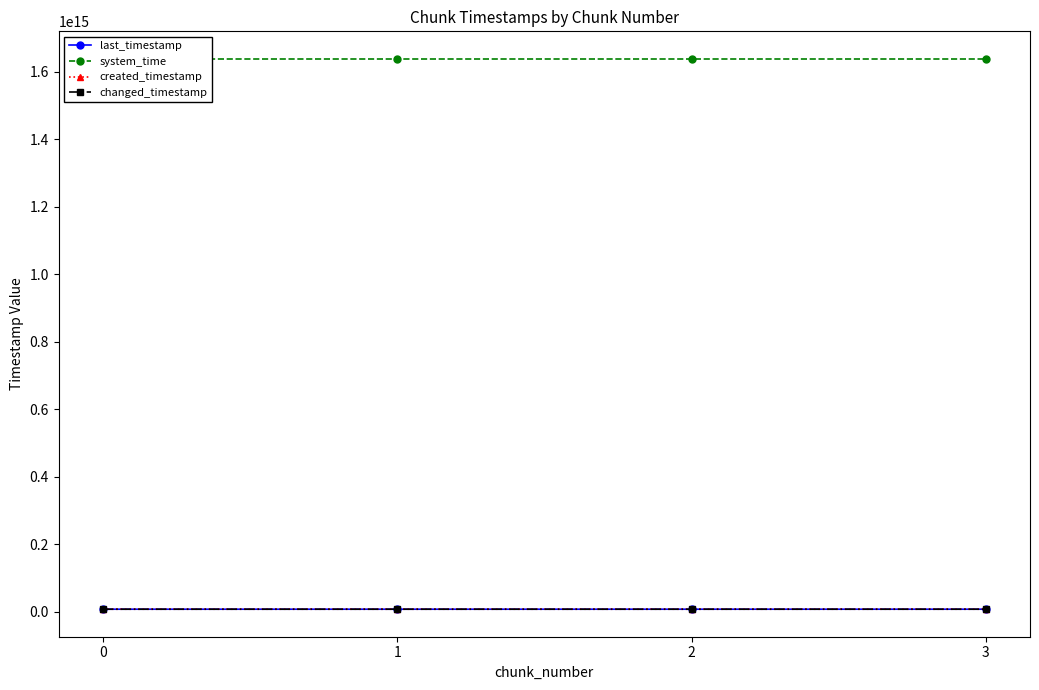

At which label does changed_timestamp first exceed 8231179589652?

3